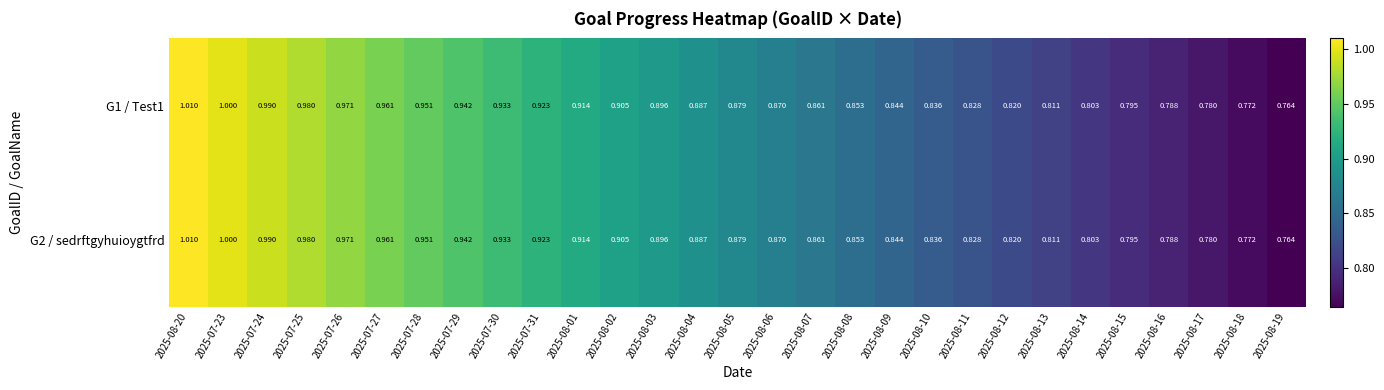

Which series has the largest range (max minus min)?

G1 / Test1